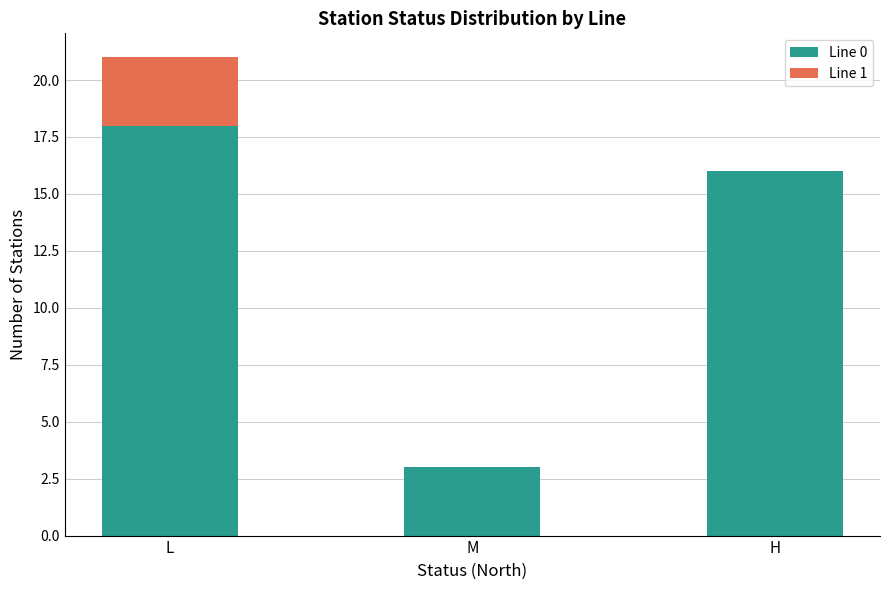

True or false: Line 0 has a value of 21 at H.

False